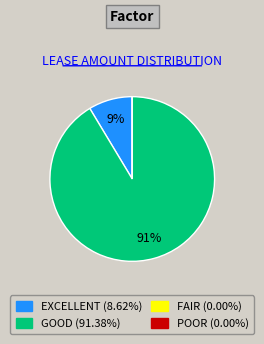

To the nearest percent, what is the difference between the largest and smallest slice percentages?

91%